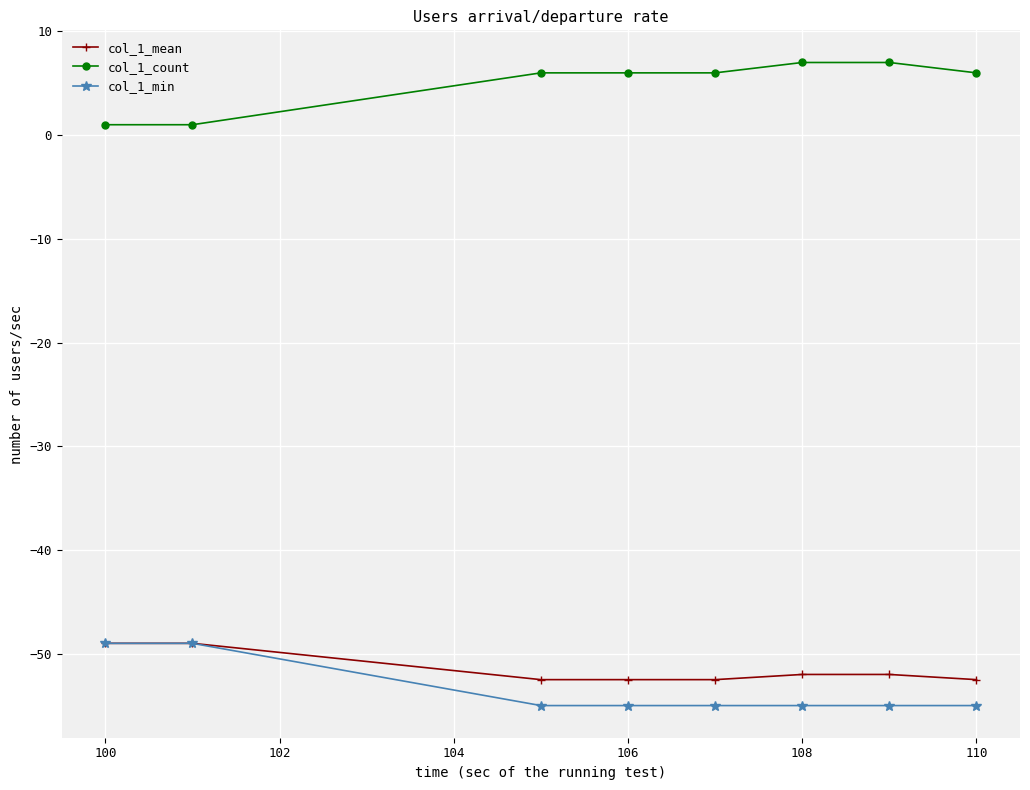

What is the maximum value shown in the chart?

7.0